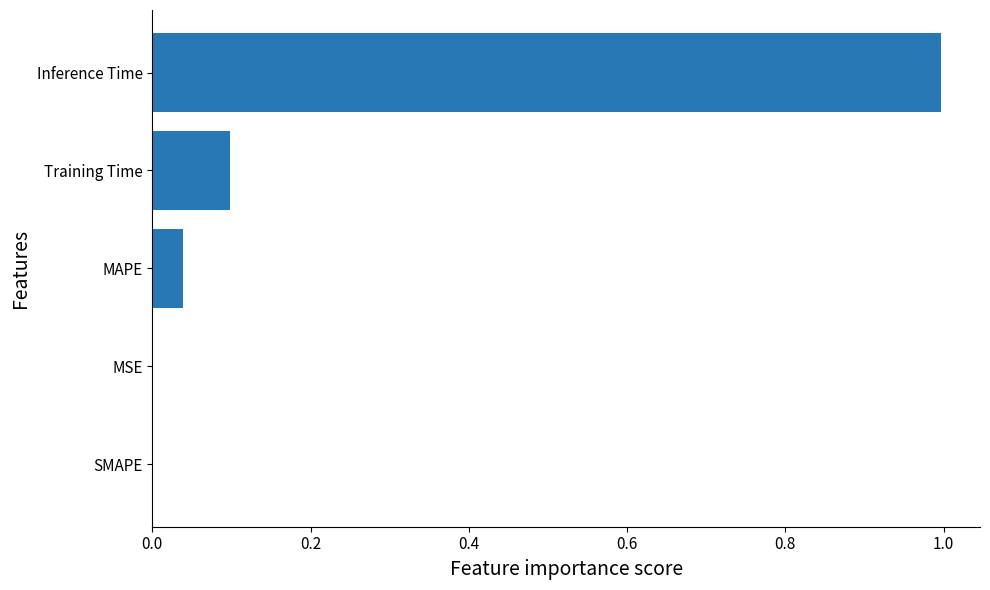

The chart shows a value of 0.1 at MAPE. True or false?

False